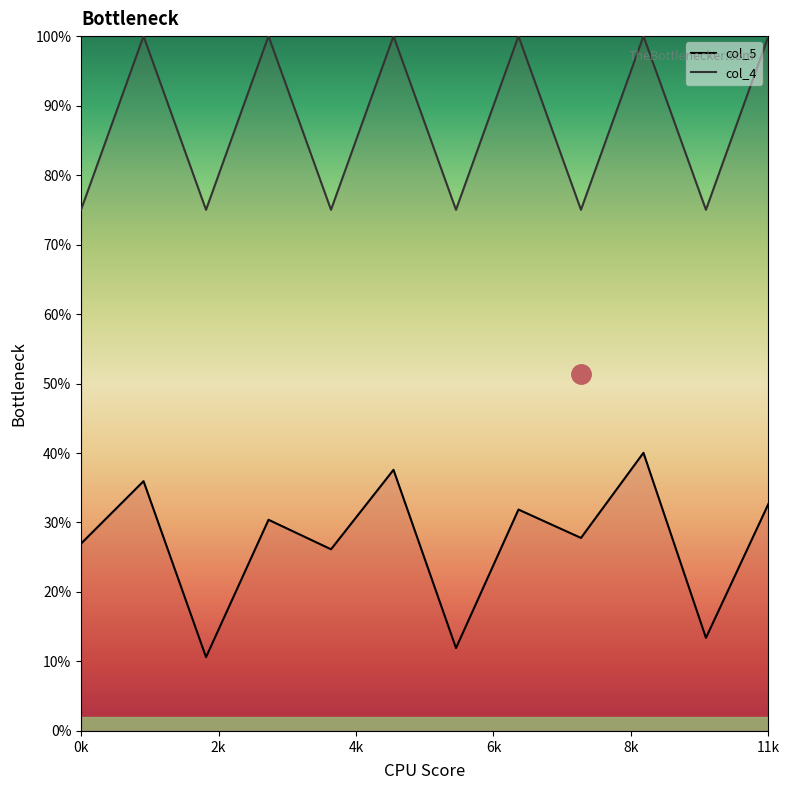

Which label corresponds to the largest value in the chart?

1